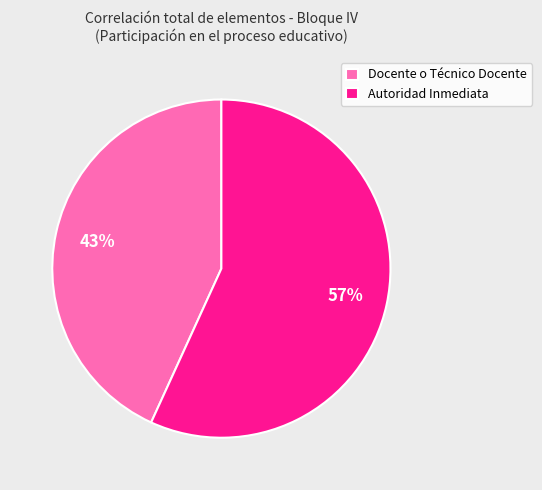

What is the ratio of the value at Autoridad Inmediata to the value at Docente o Técnico Docente?

1.3